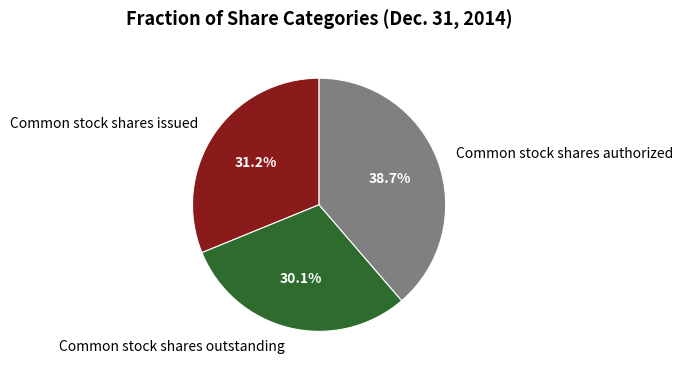

How much of the chart is everything except Common stock shares authorized?

61.3%